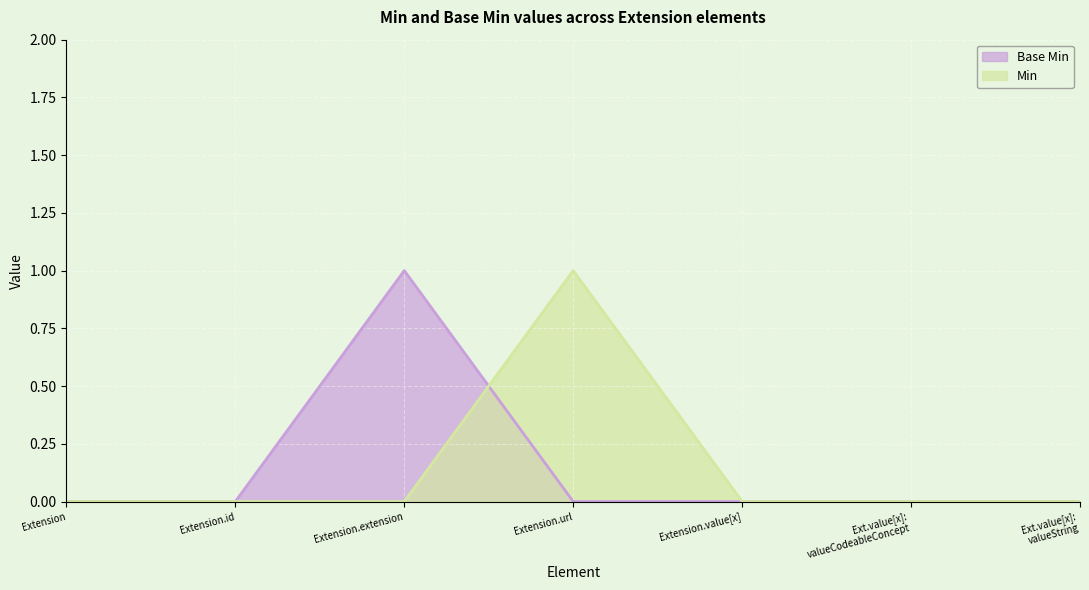

At Extension.id, list the series in order from smallest to largest.

Base Min, Min